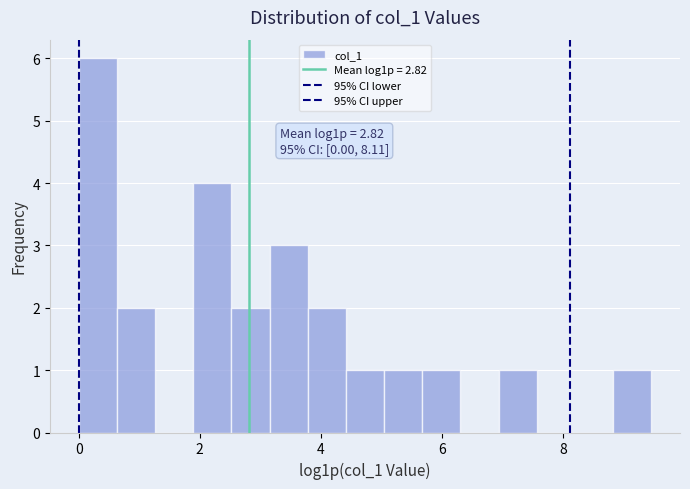

Around what value on the x-axis is the tallest bar? Give the approximate position of its centre, as read against the axis.

0.4